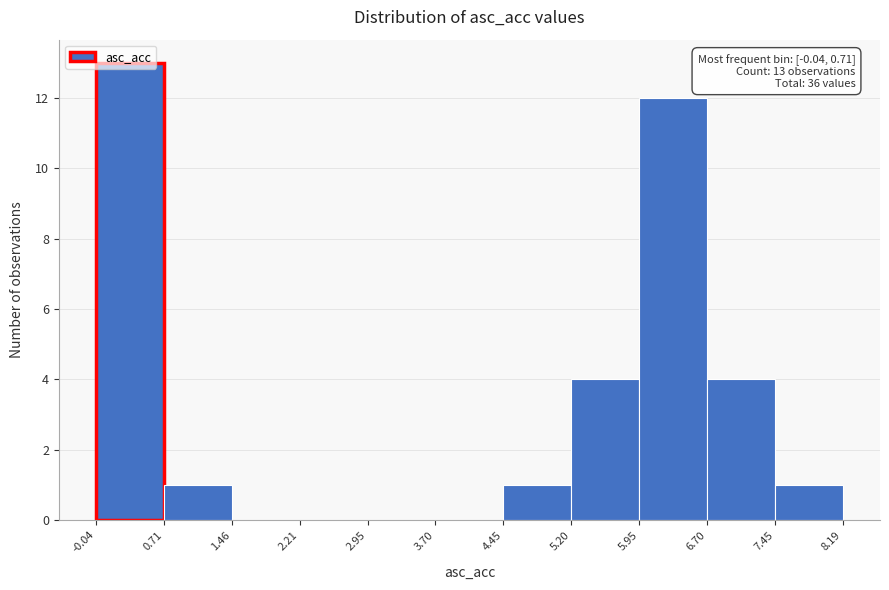

Over which range of the x-axis is the bar tallest?

-0.04 to 0.71